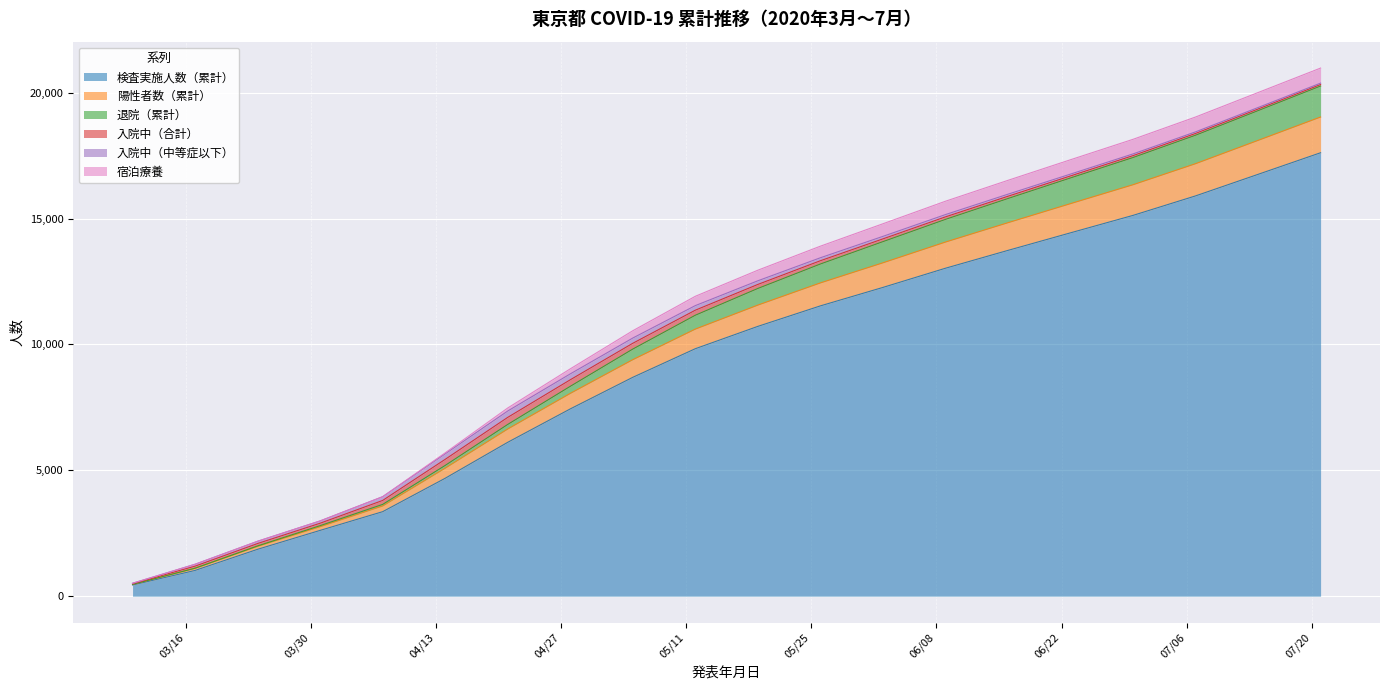

Which has a higher value, 2020-04-21 or 2020-06-16?

2020-06-16